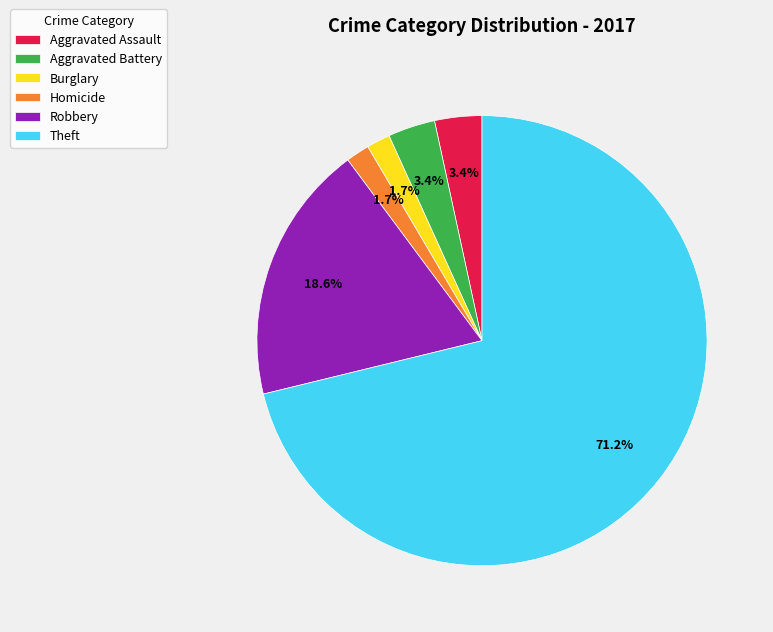

Is Burglary the majority of the pie?

No